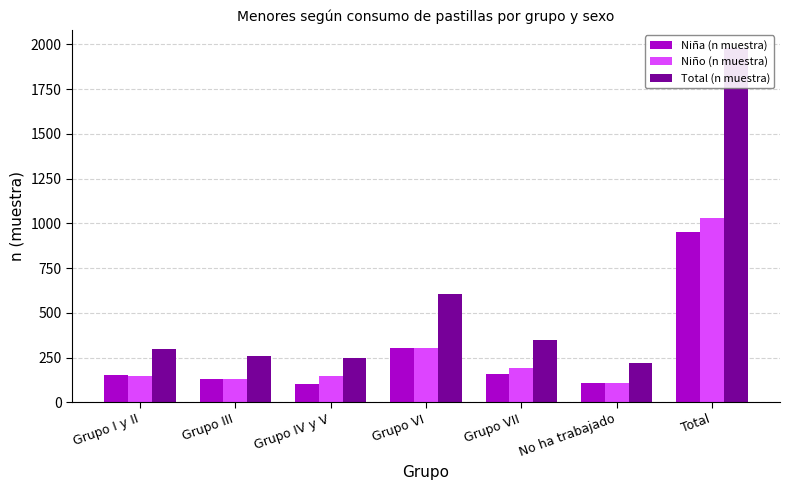

Which series has the largest range (max minus min)?

Total (n muestra)